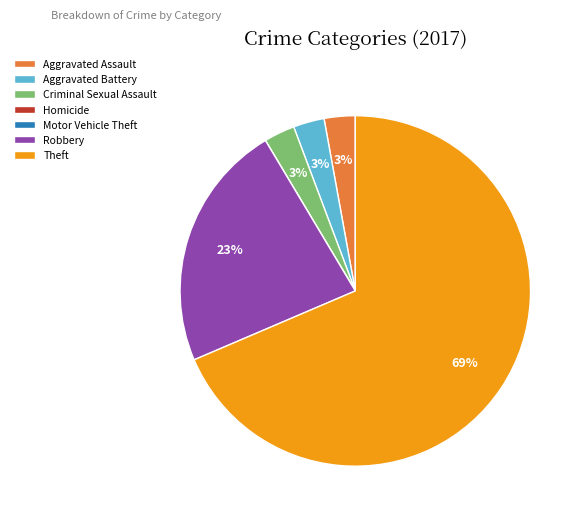

Is there any slice that represents more than half of the pie?

Yes